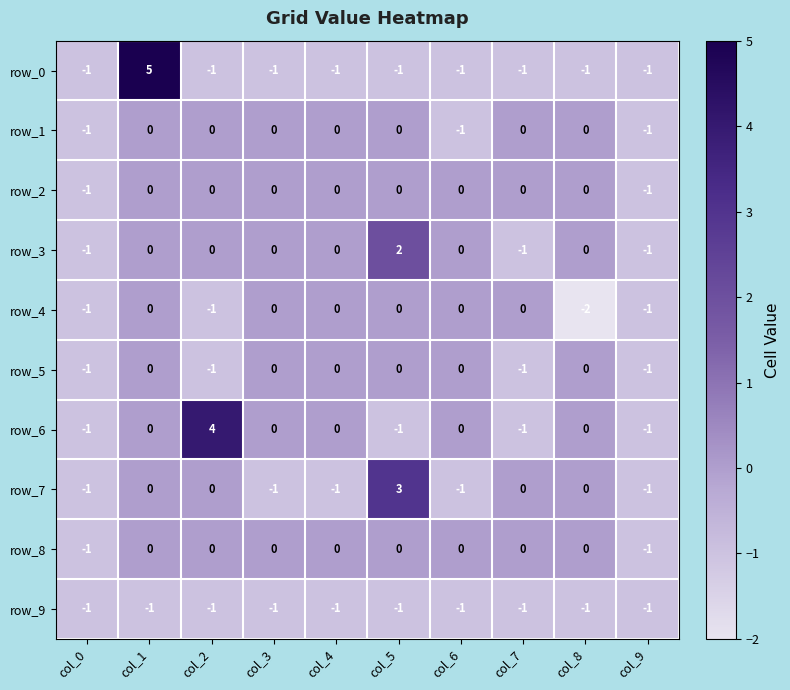

Between col_3 and col_5, which series saw the biggest shift?

row_7